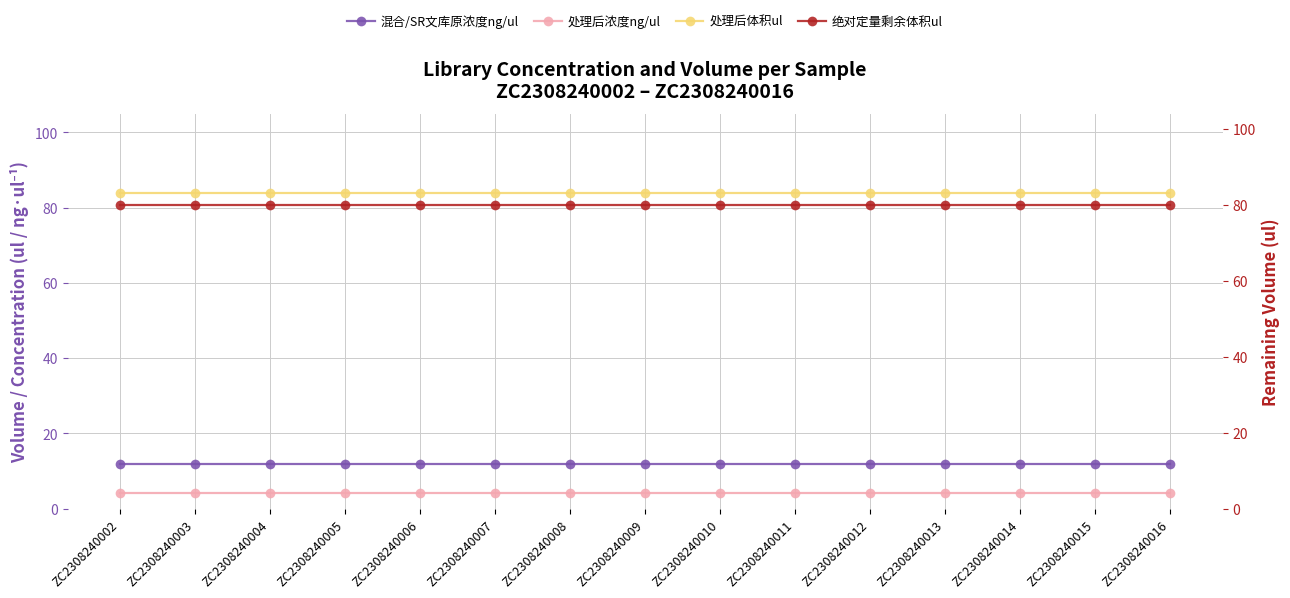

The 处理后体积ul series shows 16.8 at ZC2308240012. True or false?

False